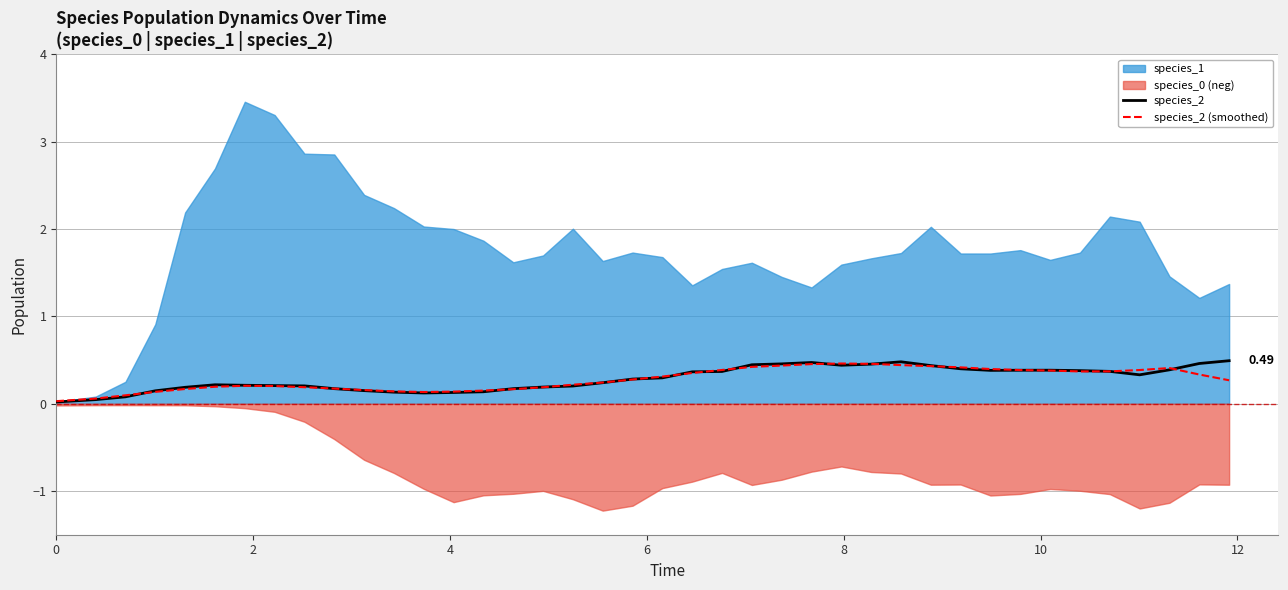

True or false: species_2 has more than 0 points higher than both neighbors.

True